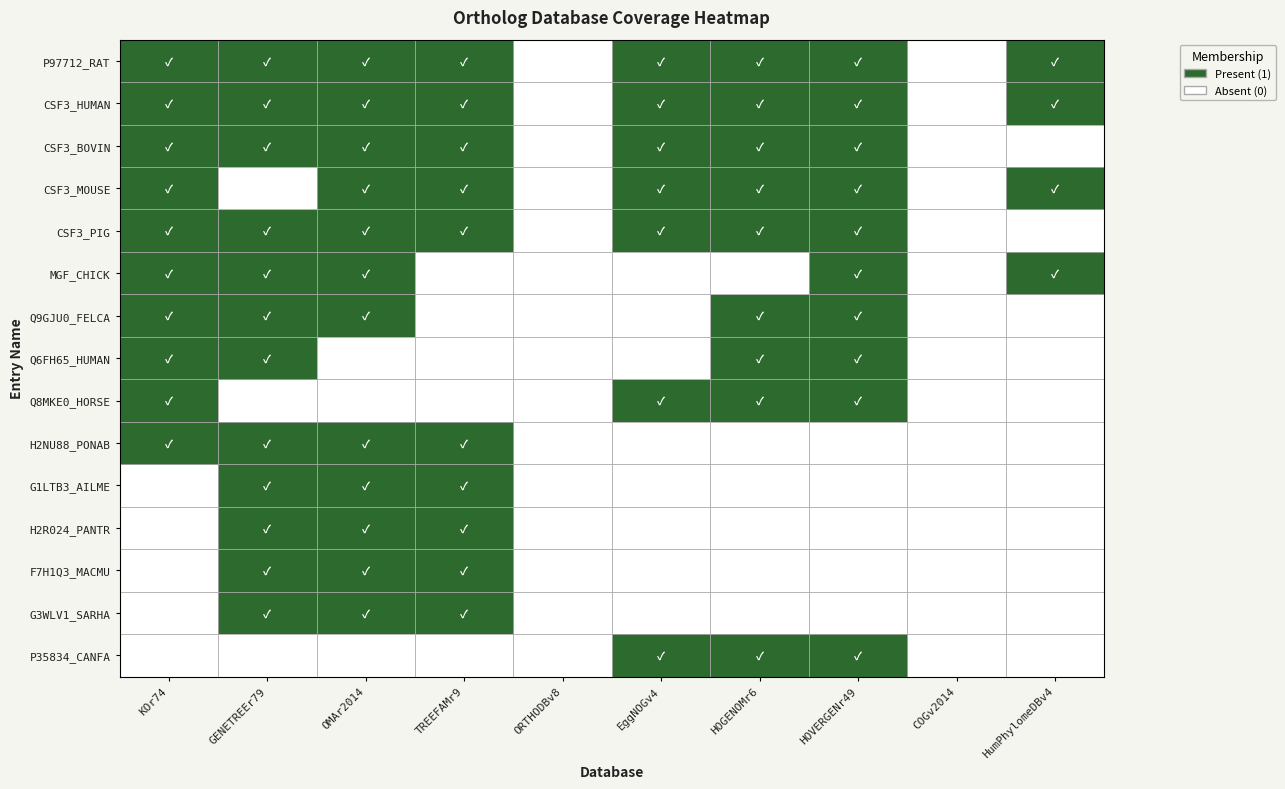

How many series are shown in this chart?

15